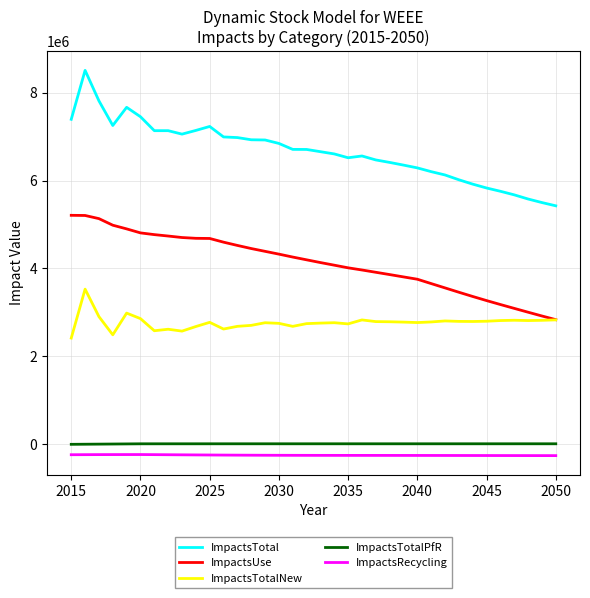

Which series has the largest total across all categories?

ImpactsTotal